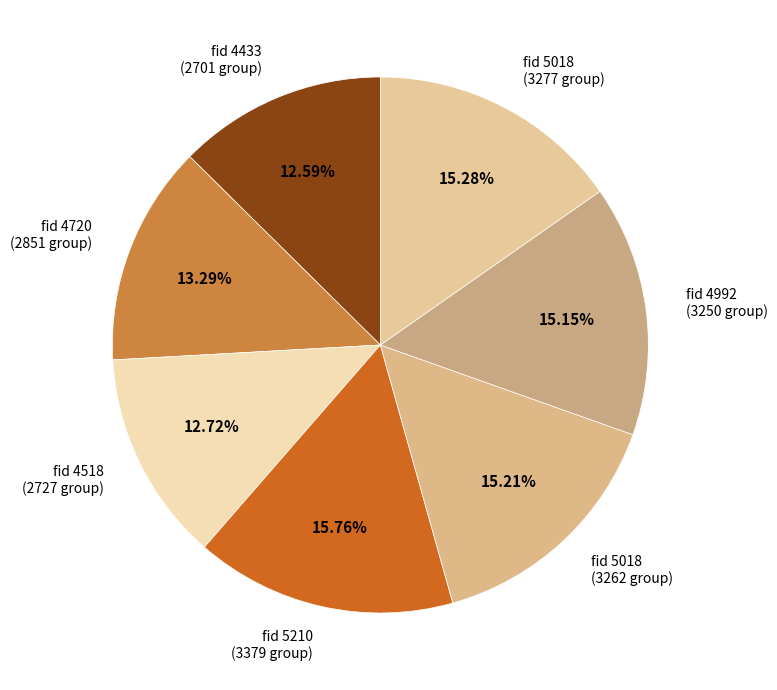

Approximately how many times larger is the value at fid 4433 (2701 group) compared to fid 4518 (2727 group)?

1.0